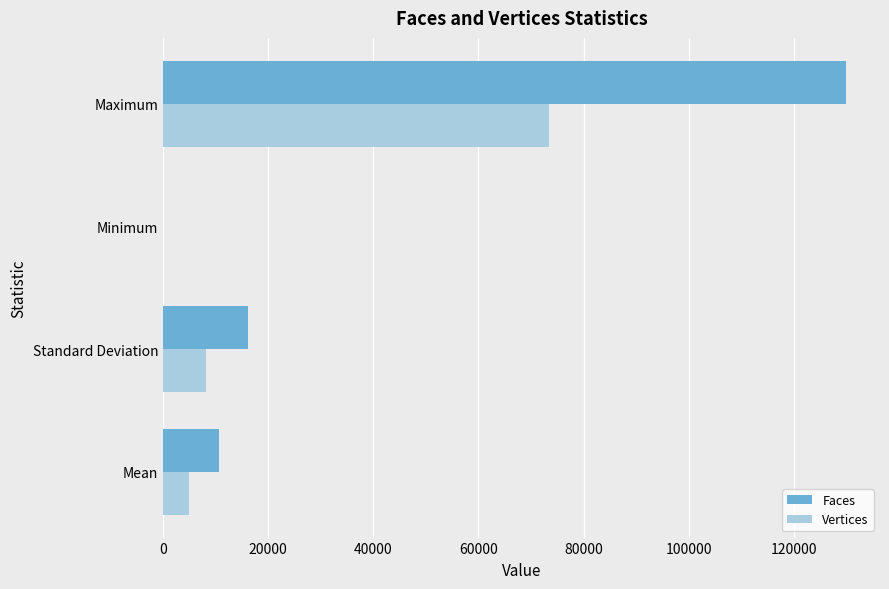

At which category is the sum across all series the highest?

Maximum